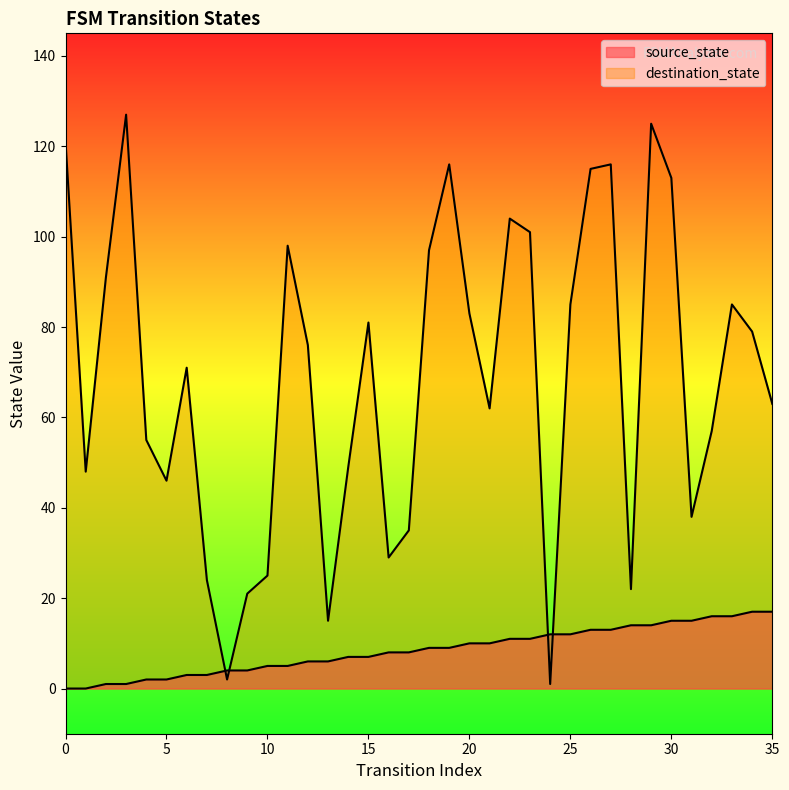

What is the total value across all series at 6?

74